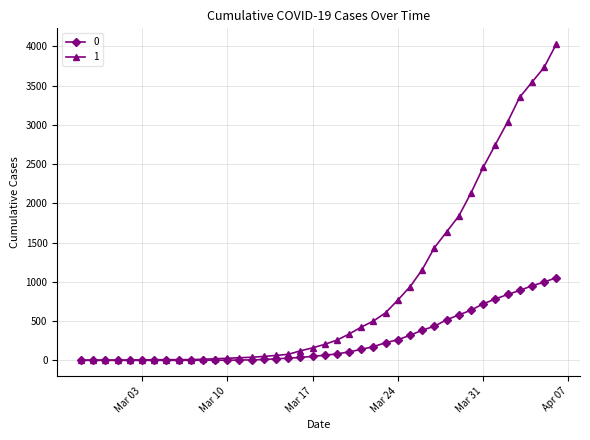

List the series in order of their peak value, highest first.

1, 0